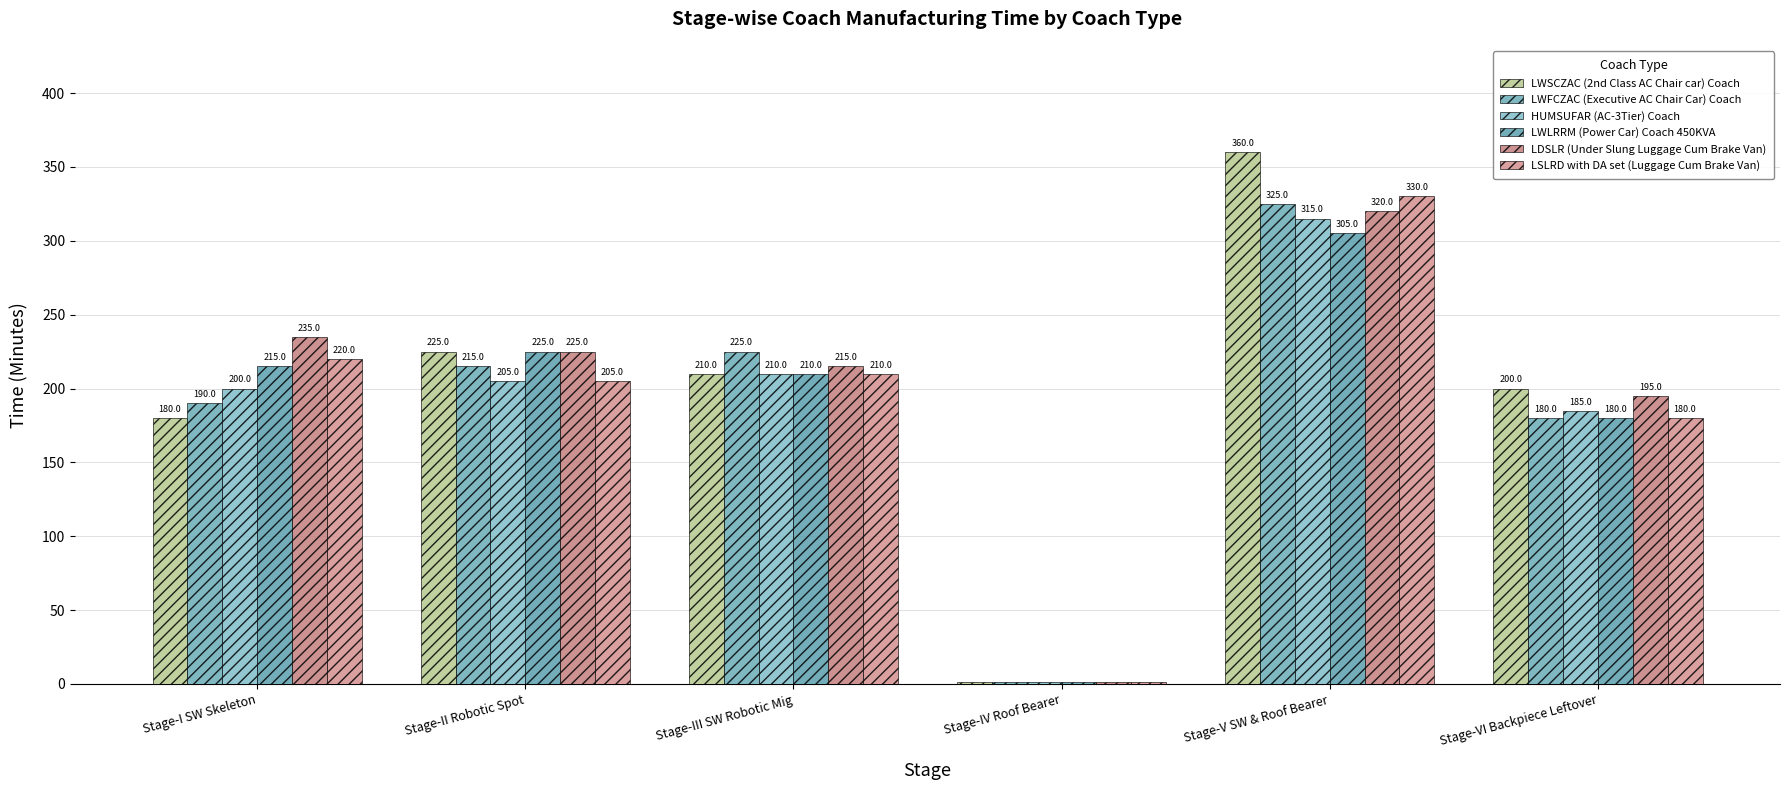

What is the lowest value of the LWLRRM (Power Car) Coach 450KVA series?

1